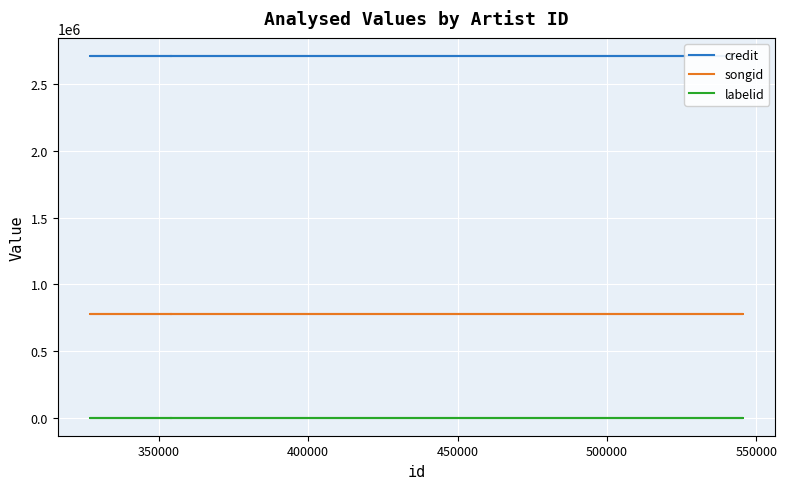

What are all the series names shown in the legend?

credit, songid, labelid